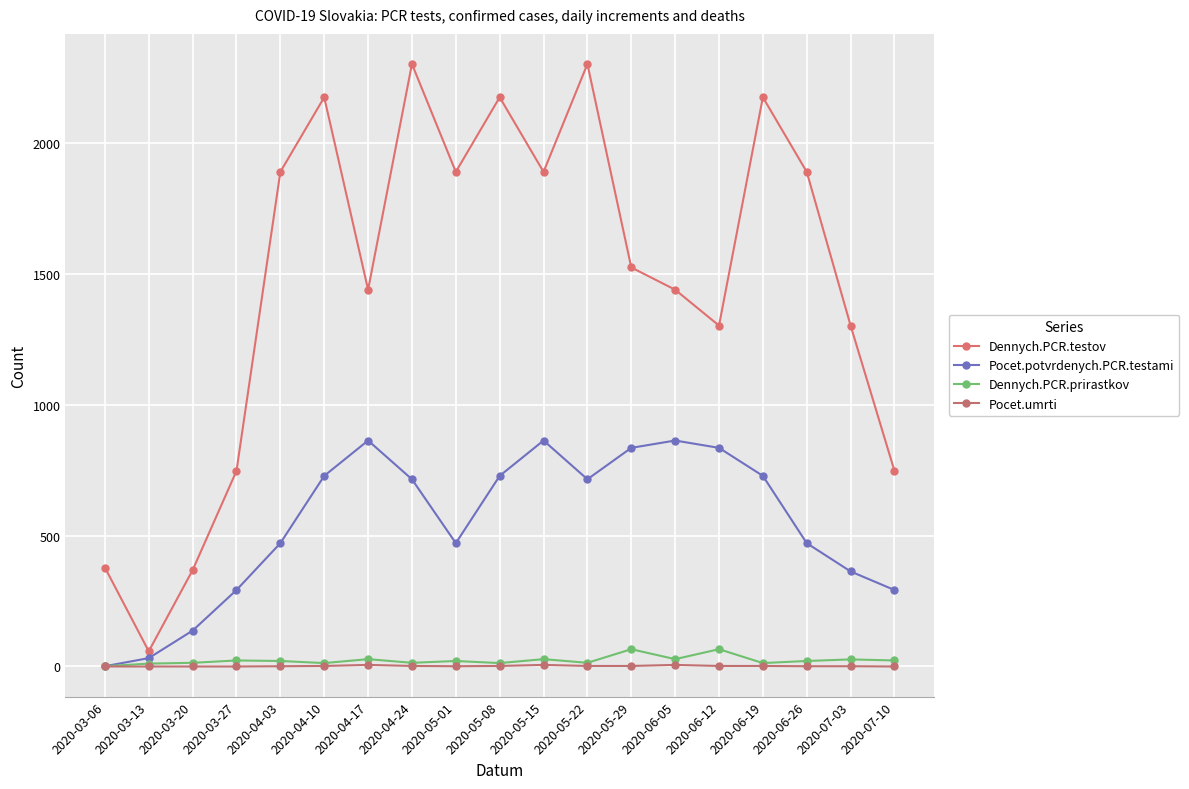

True or false: Dennych.PCR.testov and Pocet.umrti cross at least once.

False